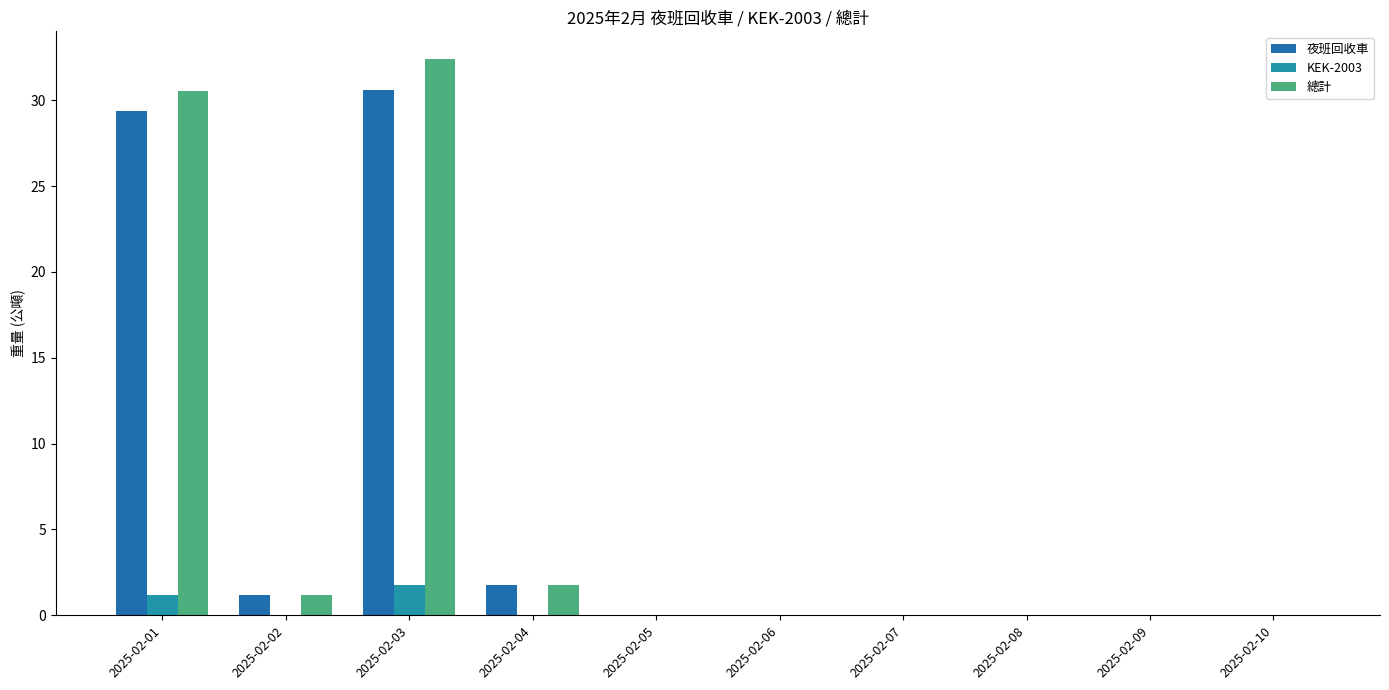

Count the number of categories in the chart.

10